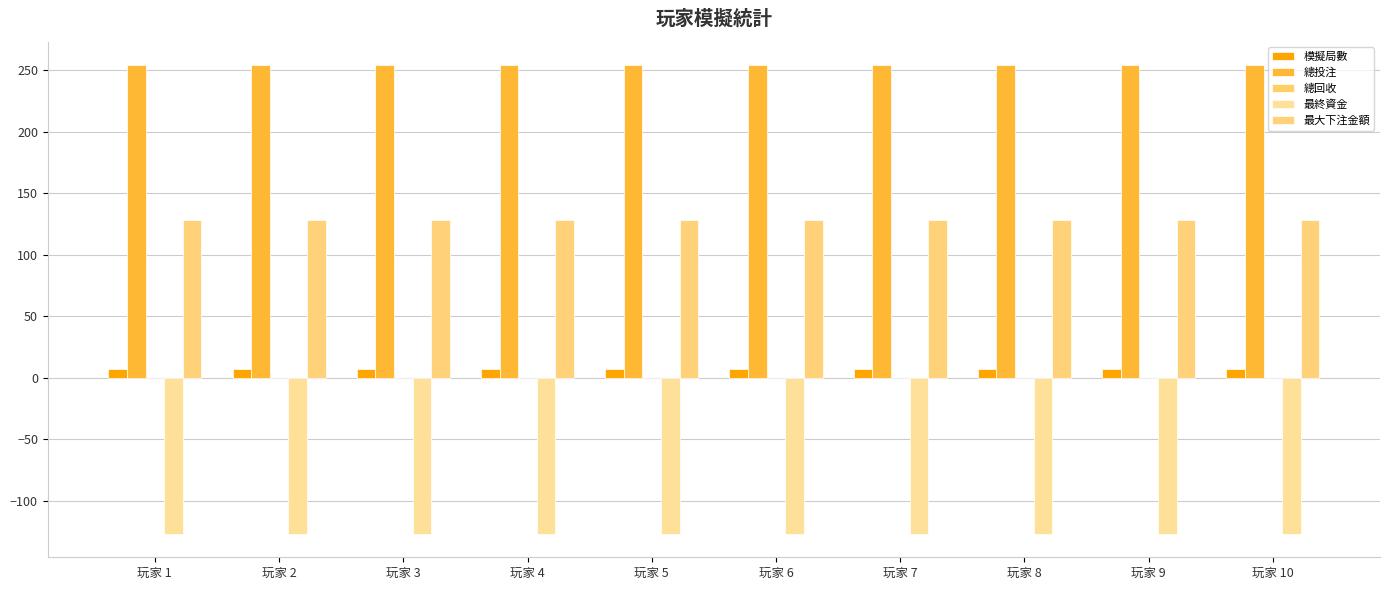

What is the value of the 總投注 bar at the 1st from the left?

254